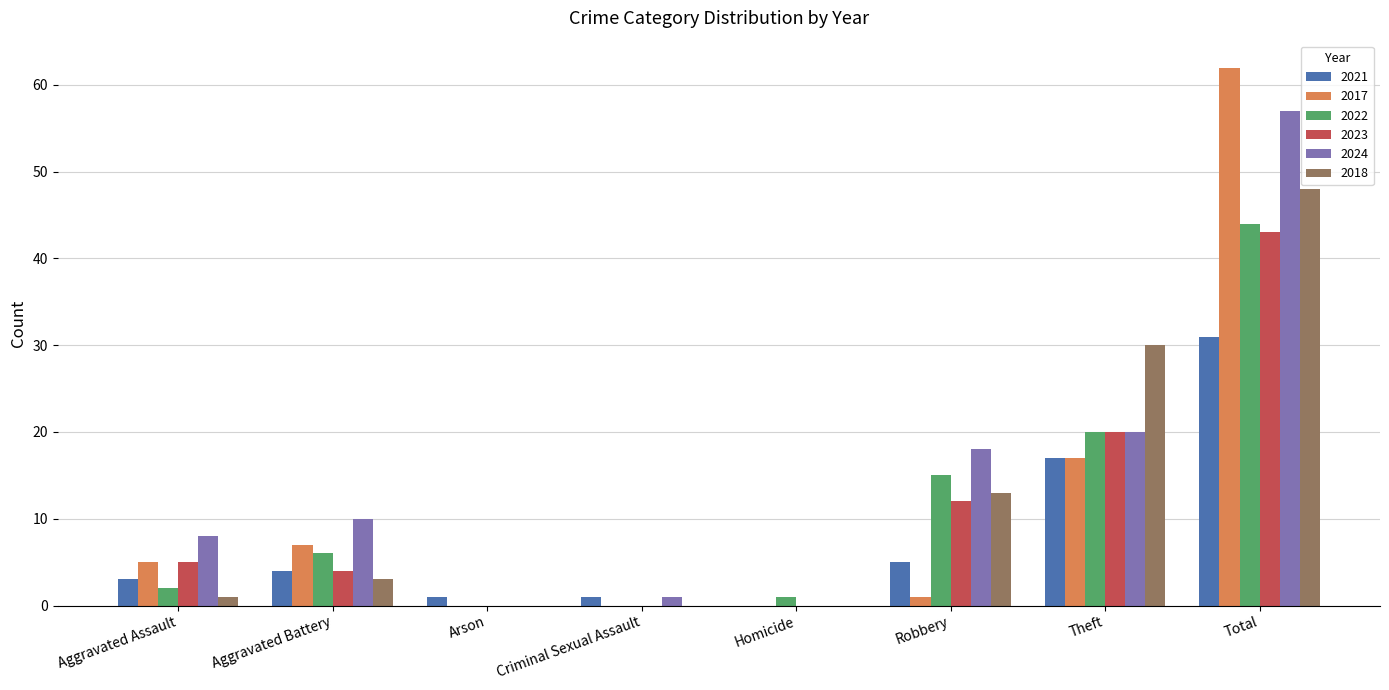

What is the greatest value displayed?

62